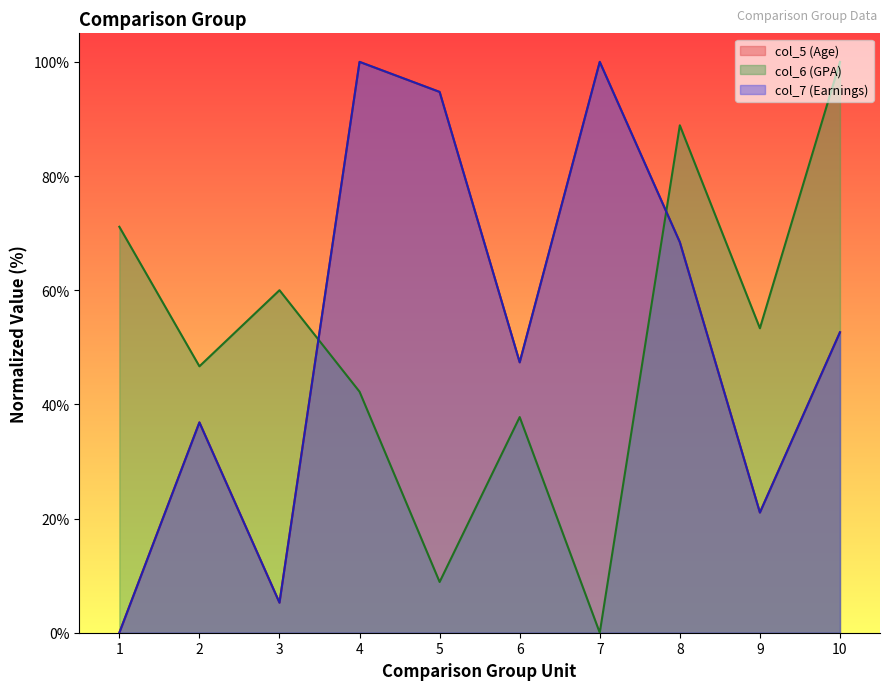

True or false: col_7 (Earnings) and col_5 (Age) intersect in this chart.

False